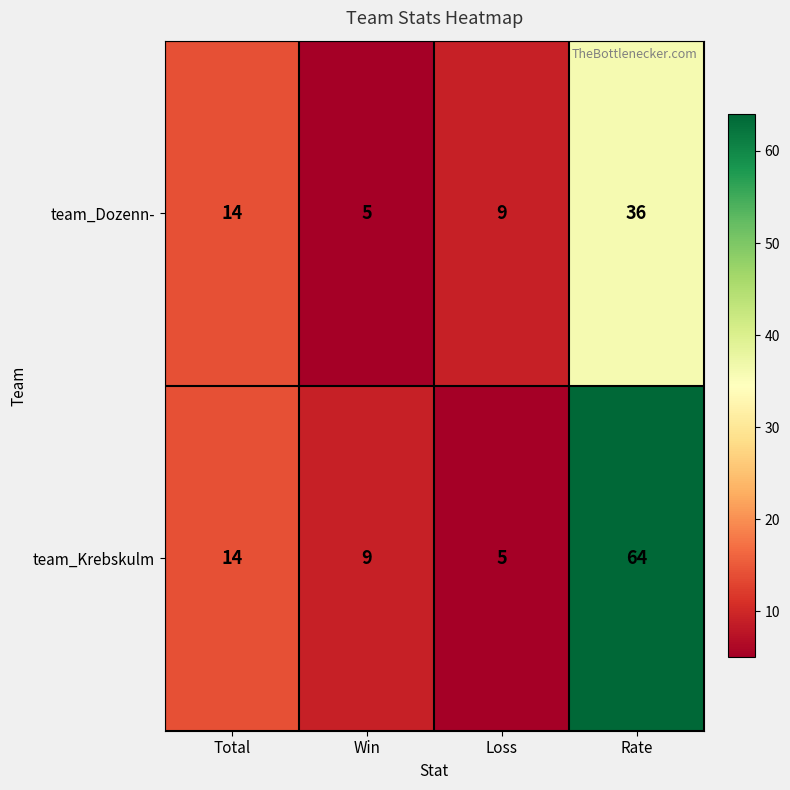

Reading right to left, extract all data points from this chart.

team_Dozenn-: Rate=36	Loss=9	Win=5	Total=14
team_Krebskulm: Rate=64	Loss=5	Win=9	Total=14